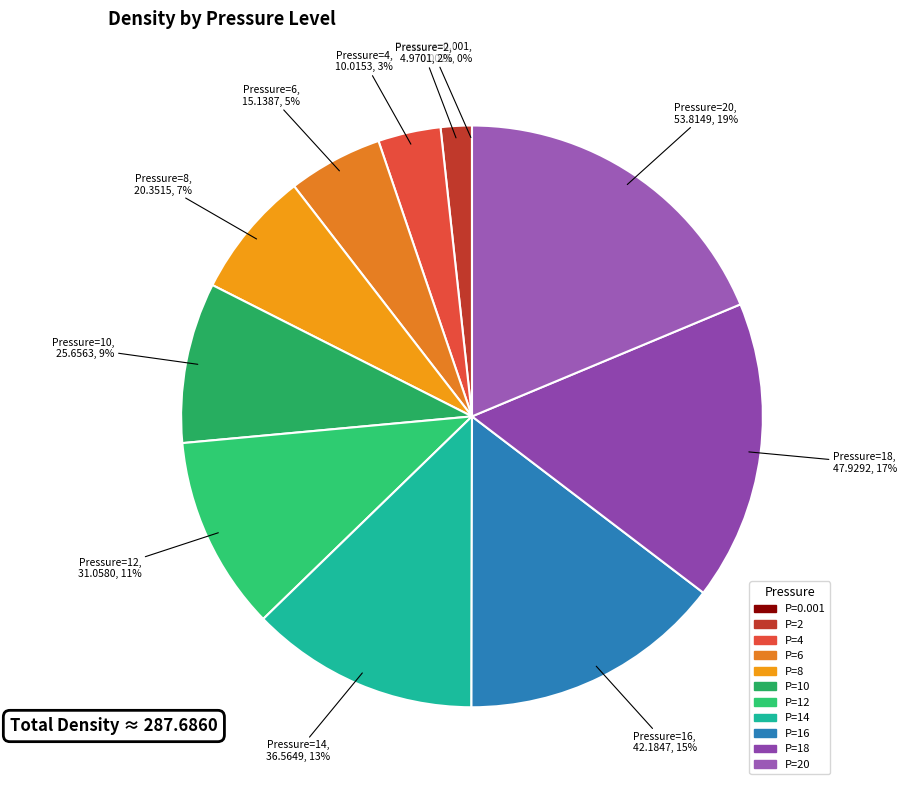

To the nearest percent, what is the difference between the largest and smallest slice percentages?

19%